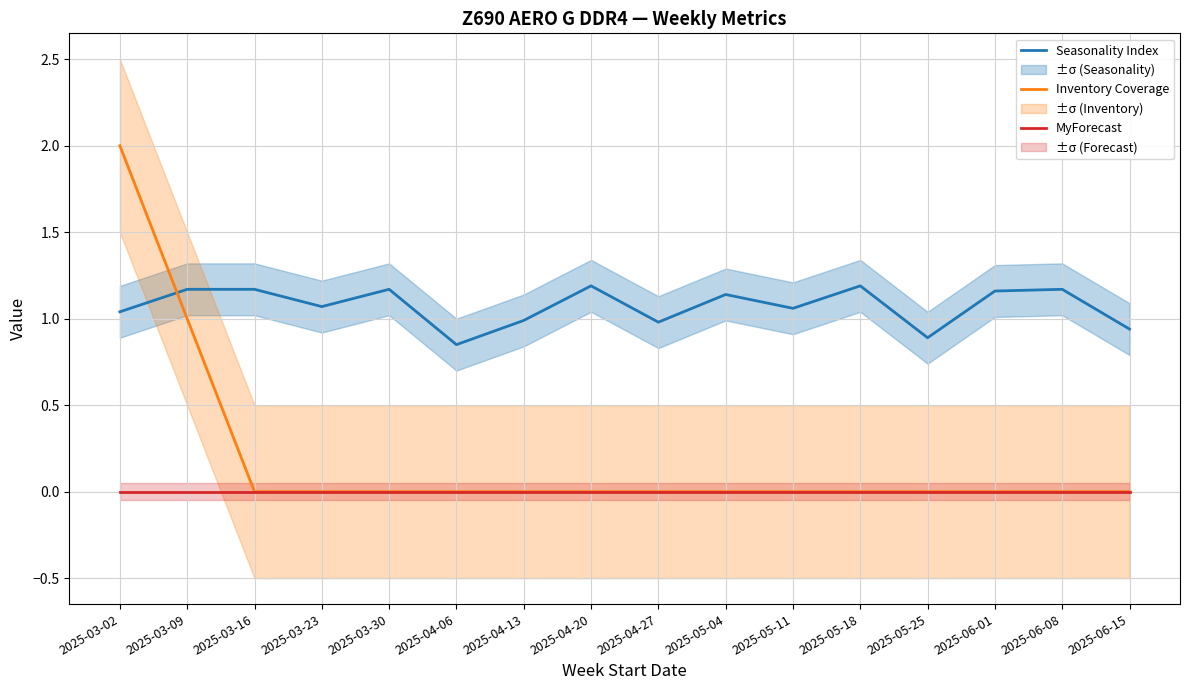

True or false: Inventory Coverage has more than 2 points higher than both neighbors.

False